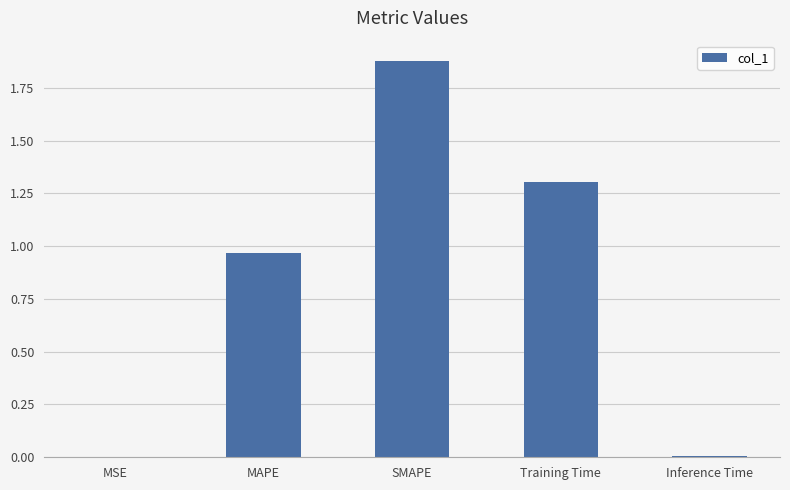

Between MAPE and Inference Time, which is larger?

MAPE